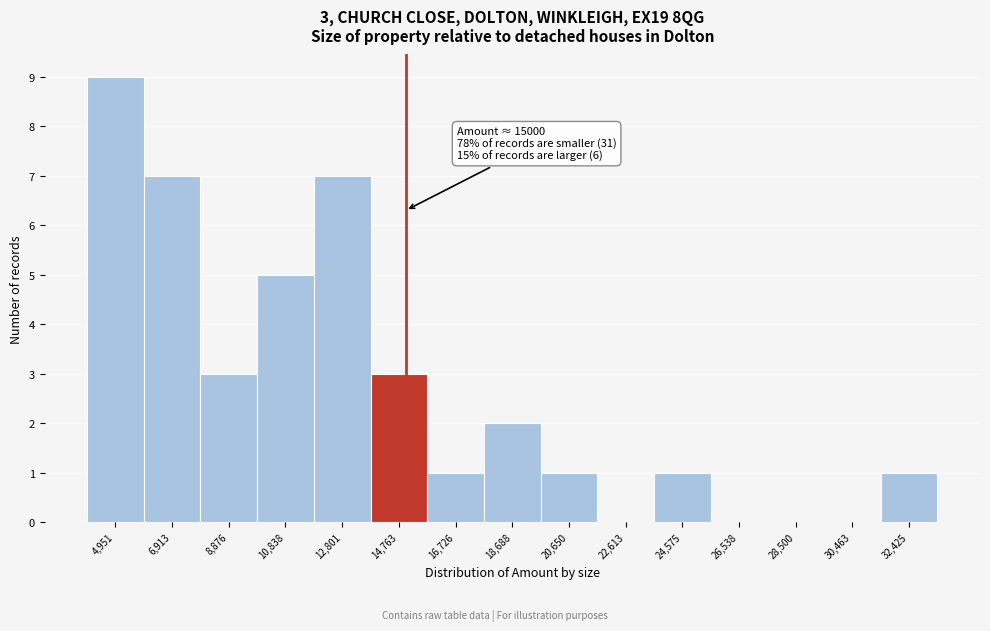

Which range on the x-axis has the tallest bar?

4000 to 6000